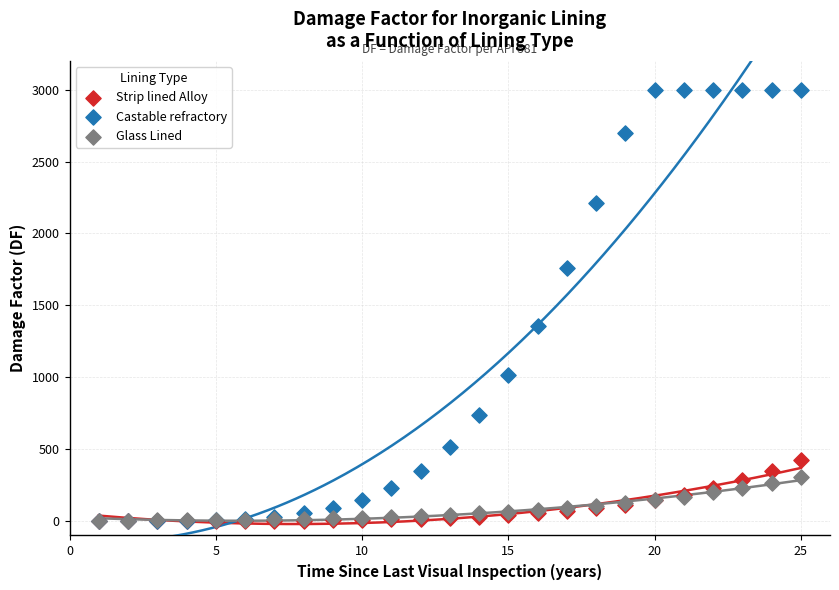

Across all series, what Y value is closest to 1500?

1358.0